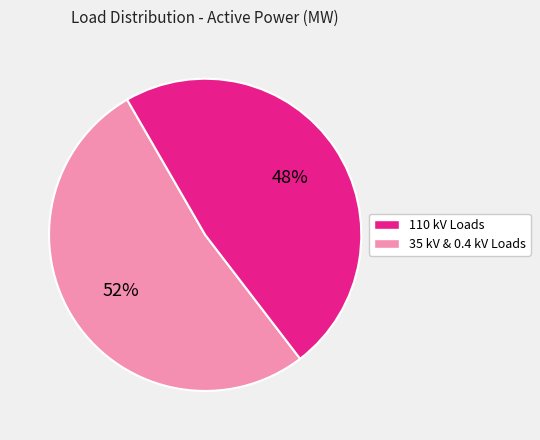

Is there any slice that represents more than half of the pie?

Yes